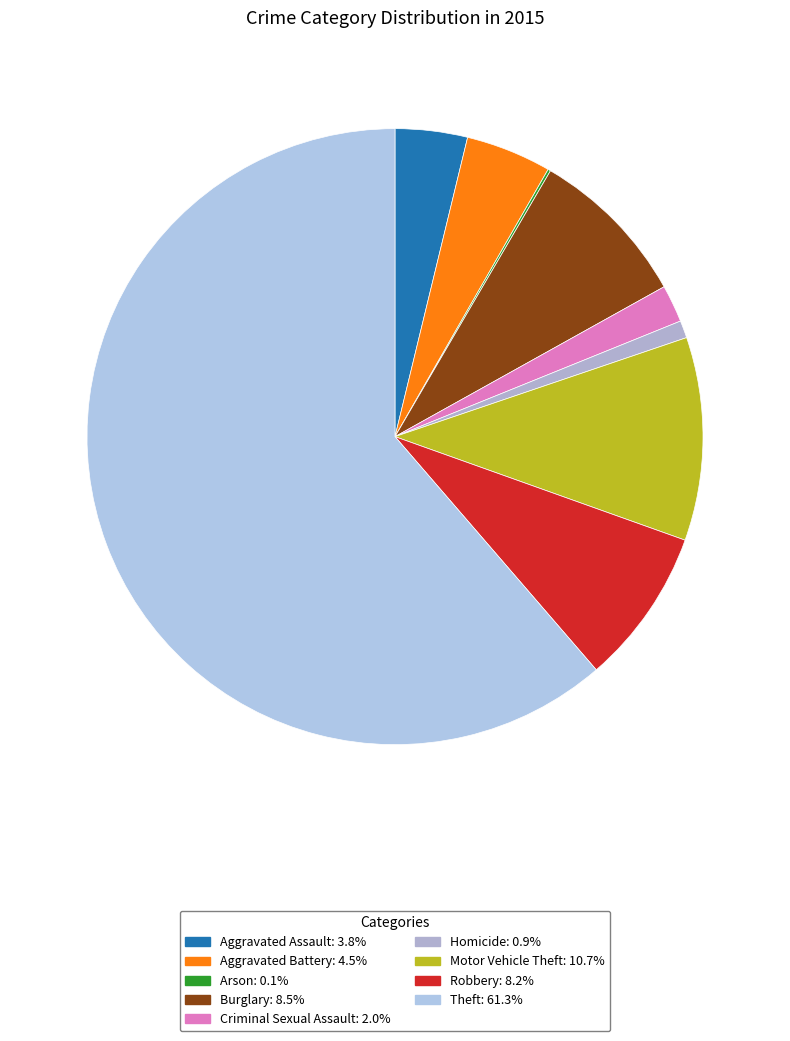

To the nearest percent, what is the difference between the largest and smallest slice percentages?

61%